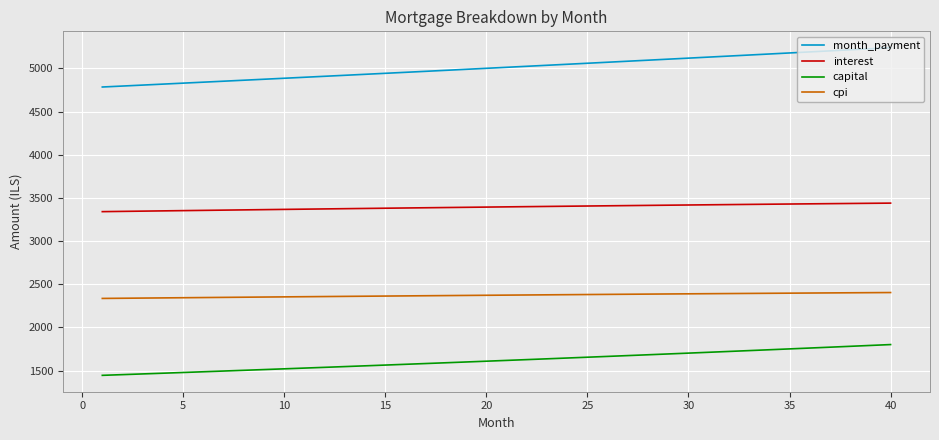

What is the minimum value shown in the chart?

1444.2